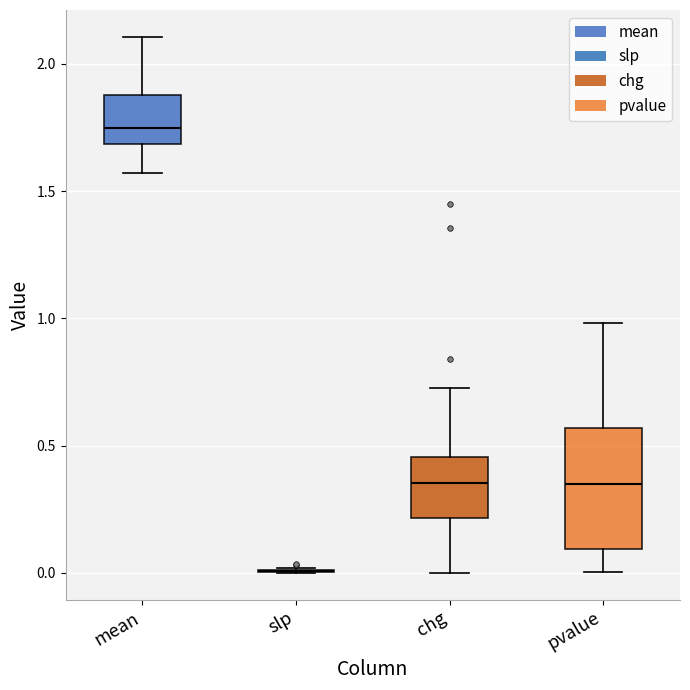

Where does the median line of the box for pvalue sit on the y-axis? The values are not printed on the chart, so give them approximately, as read against the axis.

0.35